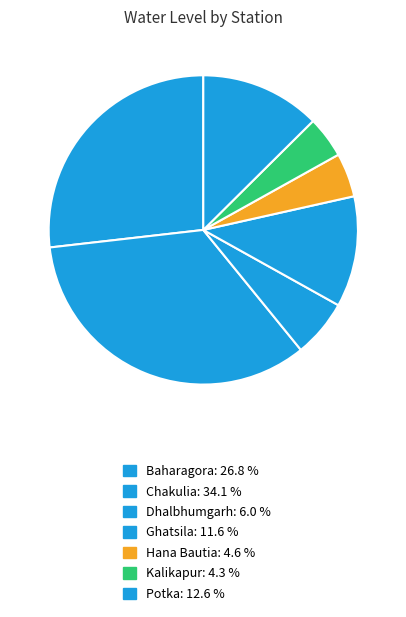

How many segments does this pie chart have?

7